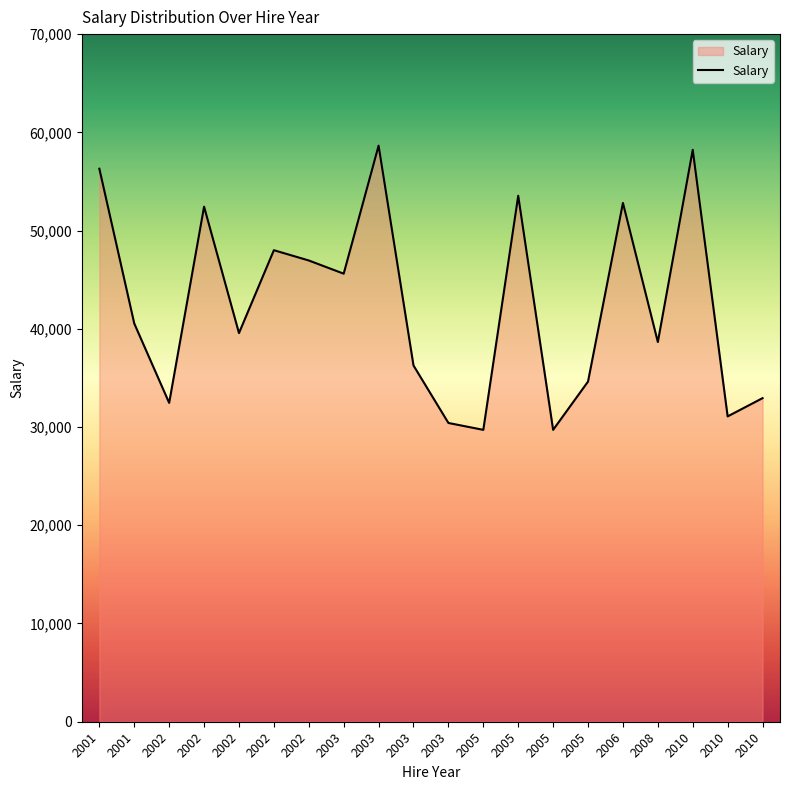

Approximately how many times larger is the value at 2002 compared to 2002?

1.2